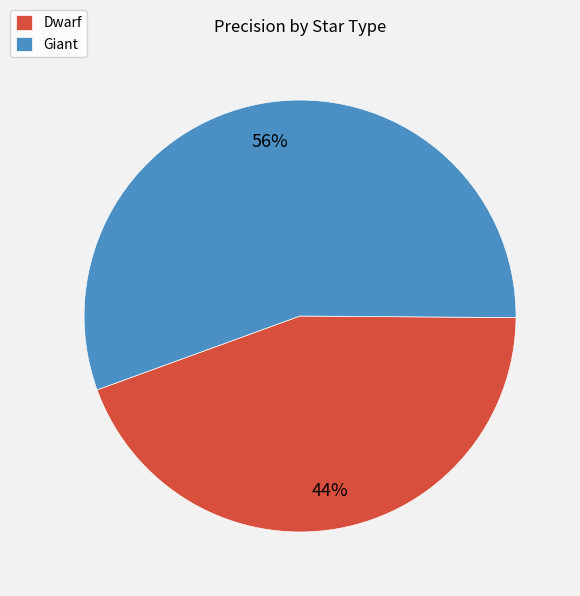

Does any single category account for the majority?

Yes